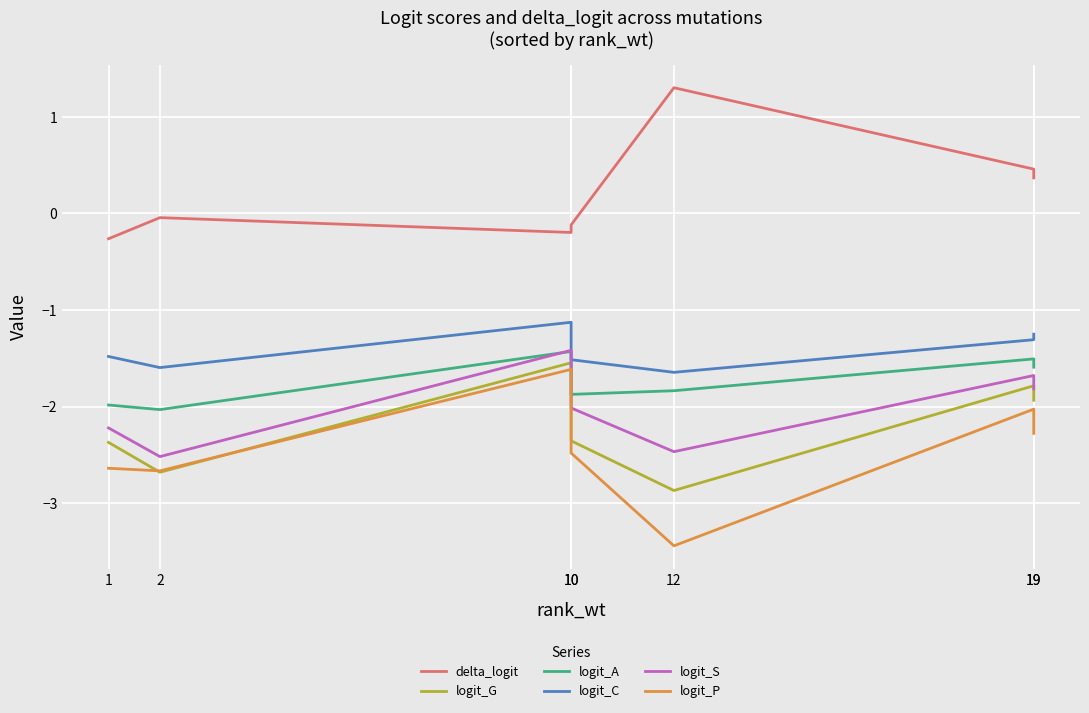

Rank the series at 1 from highest to lowest value.

delta_logit, logit_C, logit_A, logit_S, logit_G, logit_P